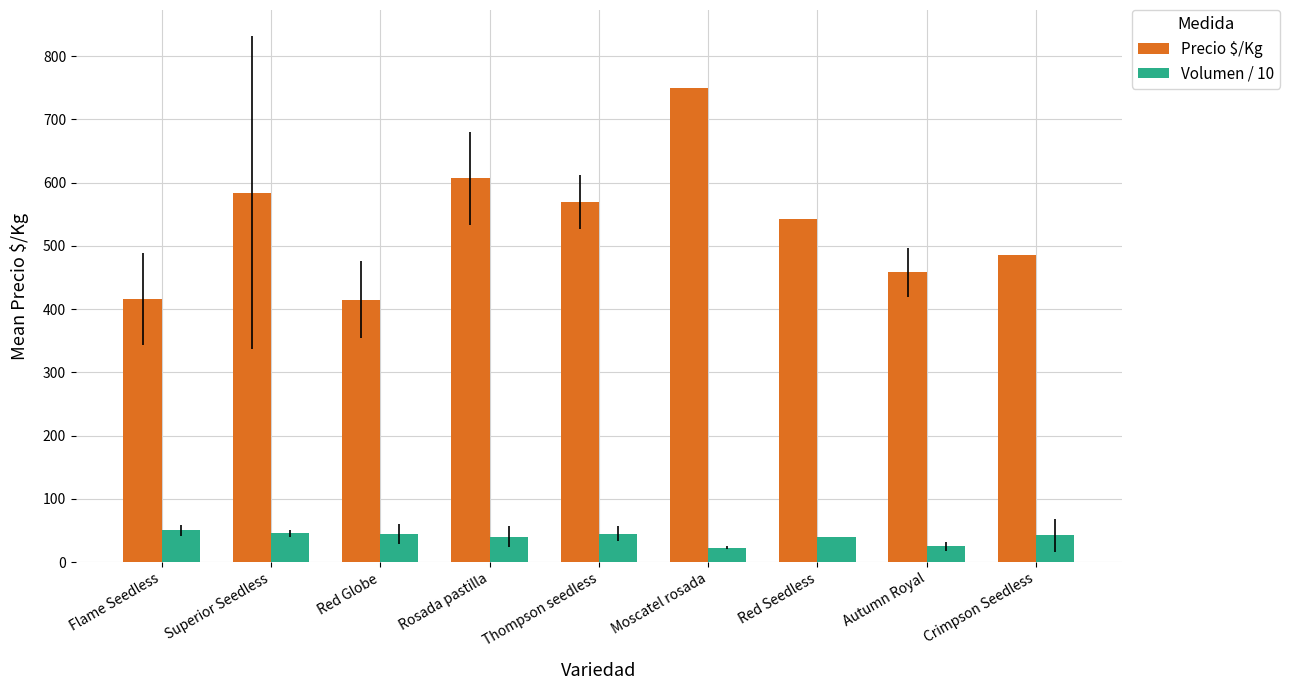

At which category does the chart reach its peak across all series?

Moscatel rosada